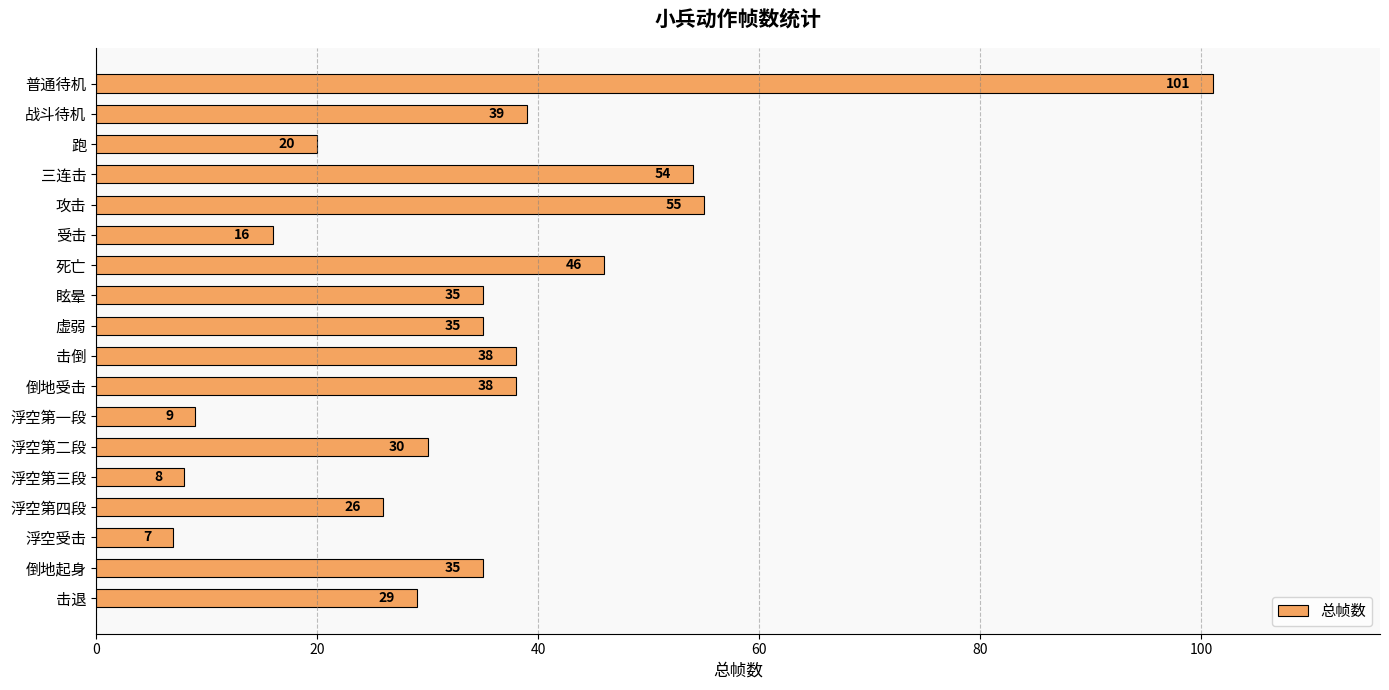

Which label corresponds to the smallest value in the chart?

浮空受击